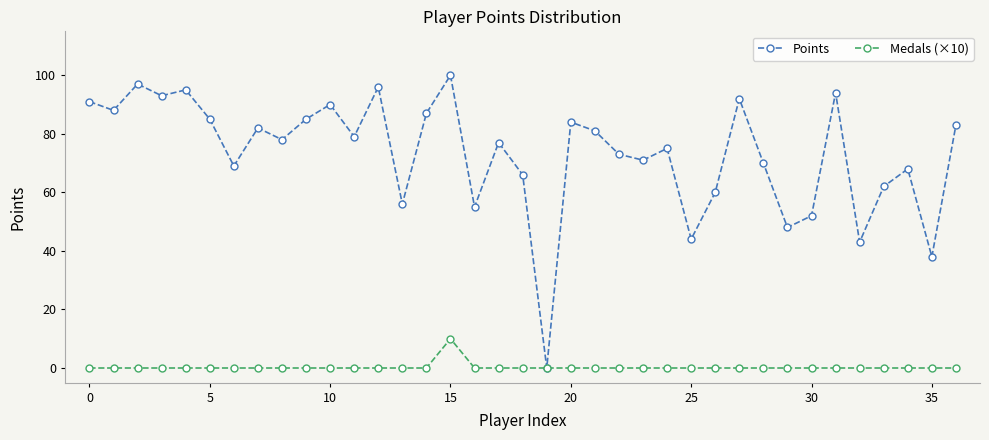

Which series has the largest range (max minus min)?

Points